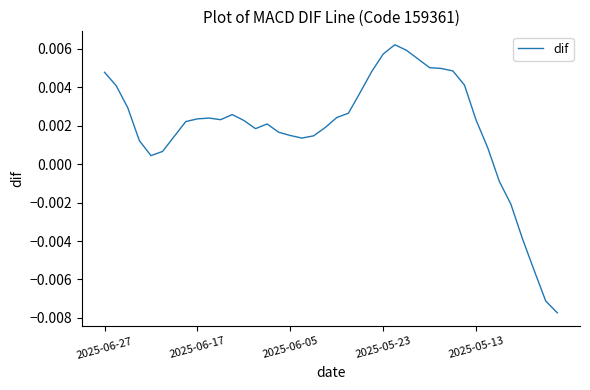

How many values are below zero?

6